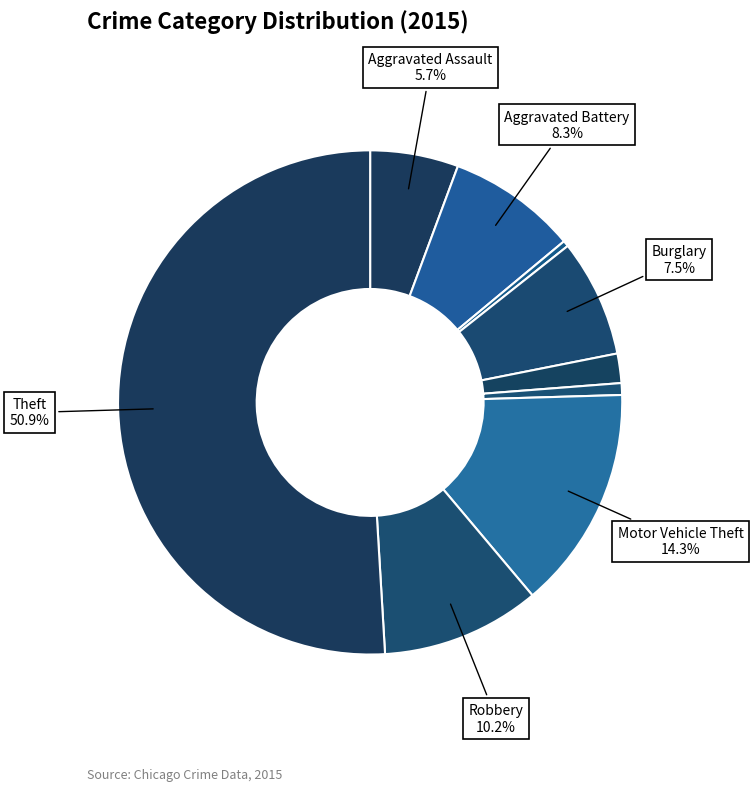

Count the number of slices in the pie.

9